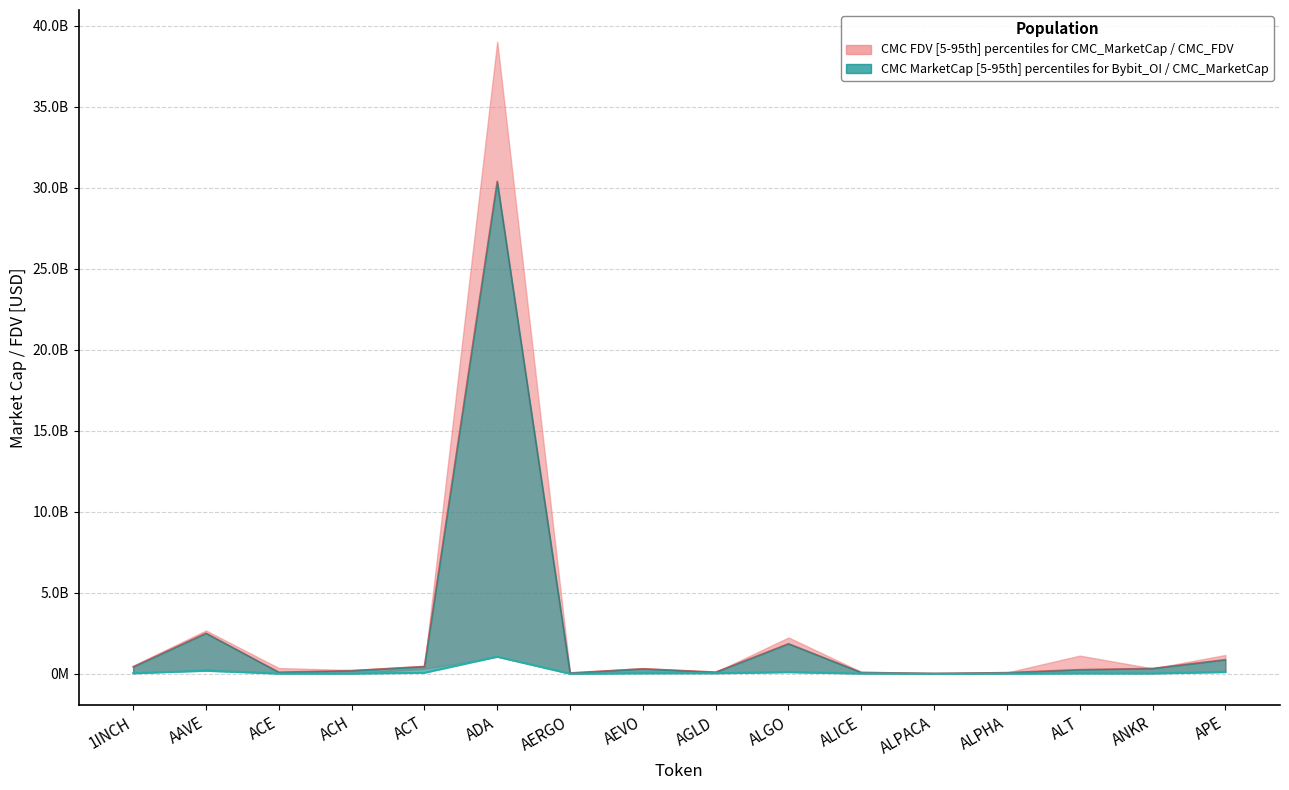

What is the total value across all series at ALPACA?

31624052.4